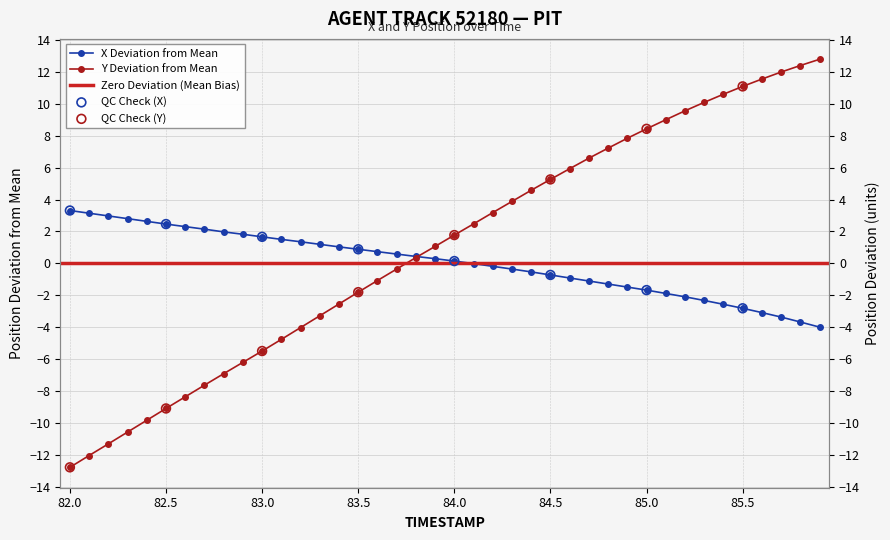

Which series contains the highest Y value?

Y